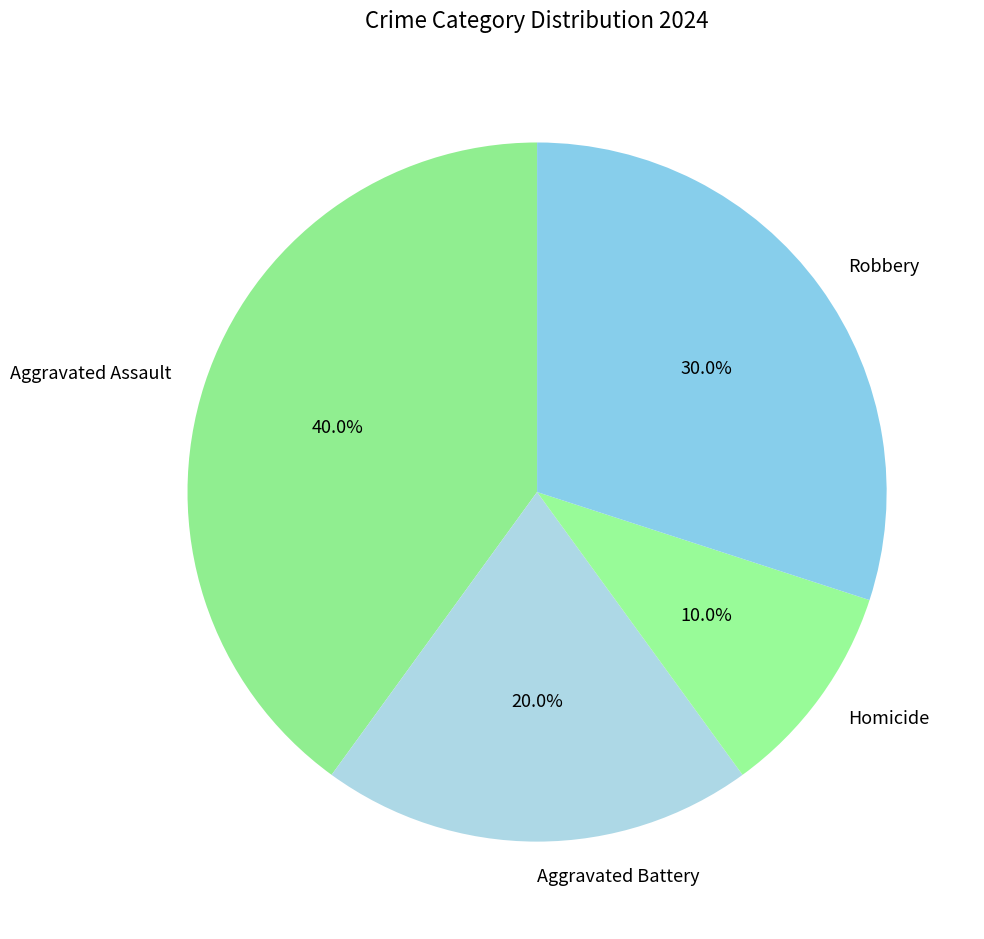

Is there a majority slice in this chart?

No